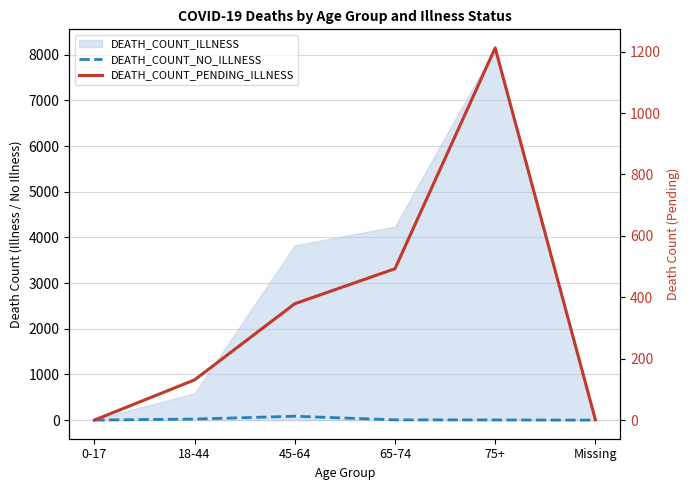

The value of DEATH_COUNT_NO_ILLNESS at 65-74 is 6. True or false?

True